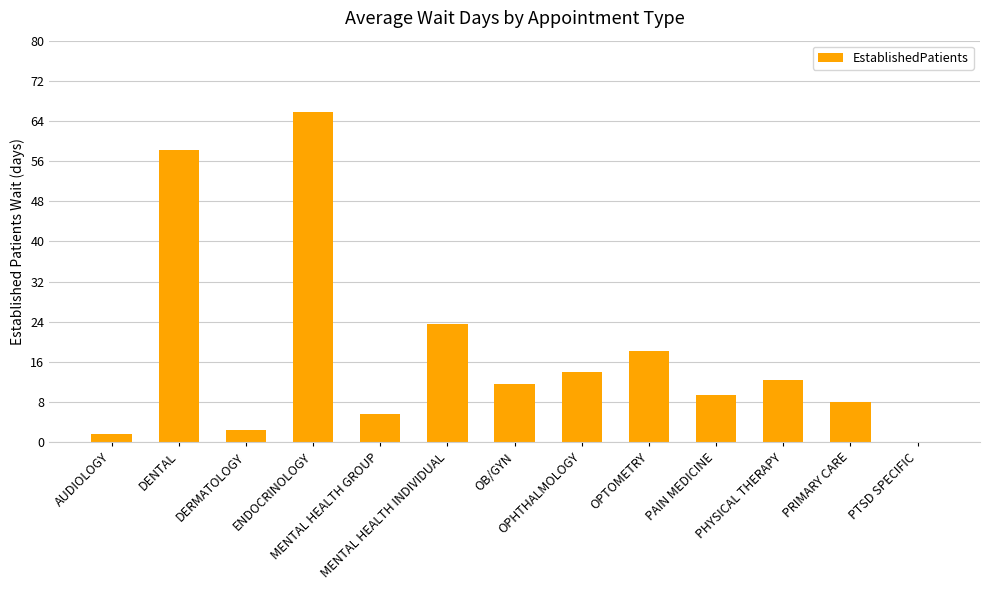

Approximately how many times larger is the value at AUDIOLOGY compared to DERMATOLOGY?

0.6